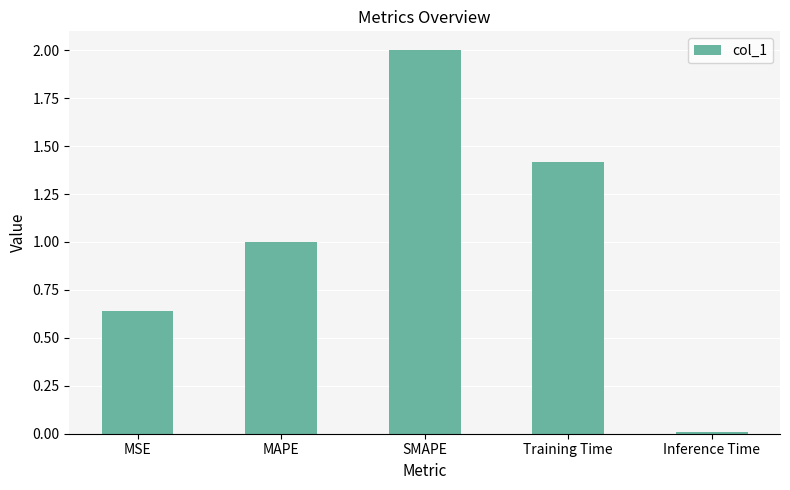

Which label corresponds to the smallest value in the chart?

Inference Time